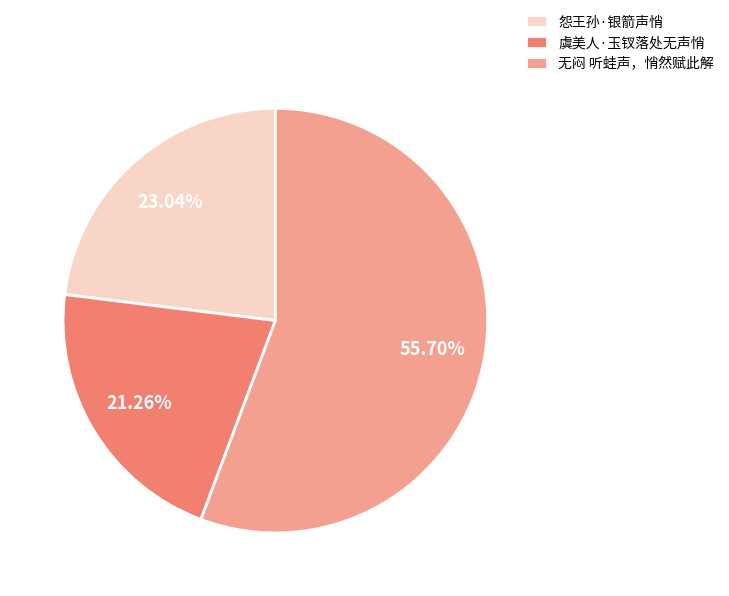

Which category has the biggest portion of the pie?

无闷 听蛙声，悄然赋此解